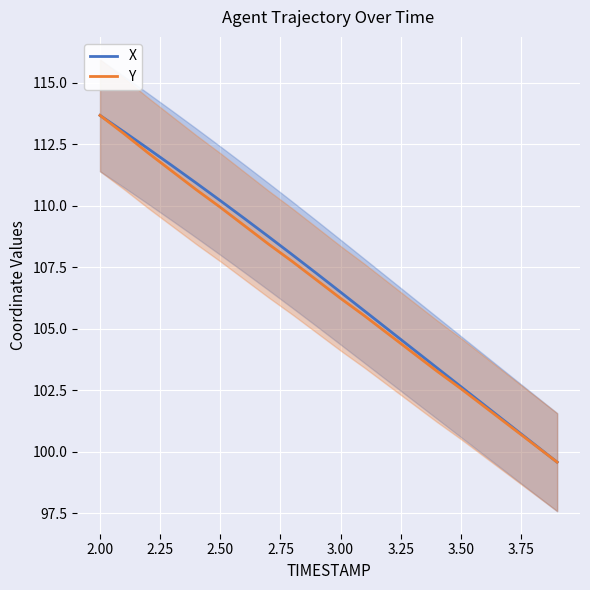

What is the average value of the Y series?

106.6